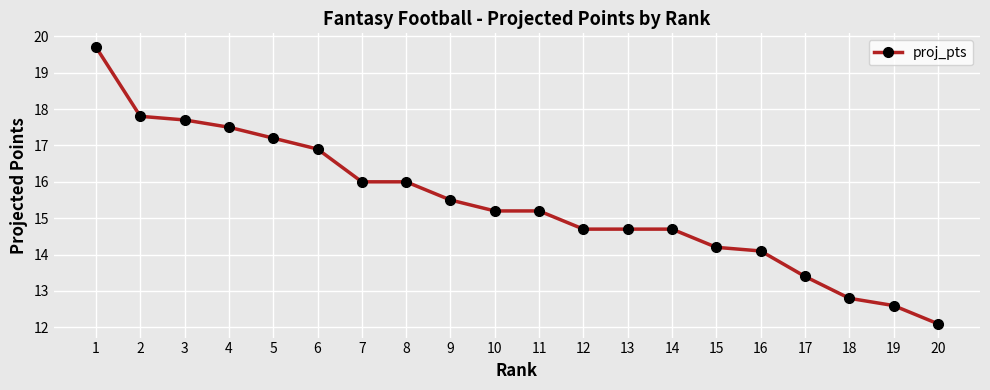

Is it true that the value at 5 is 17.2?

True